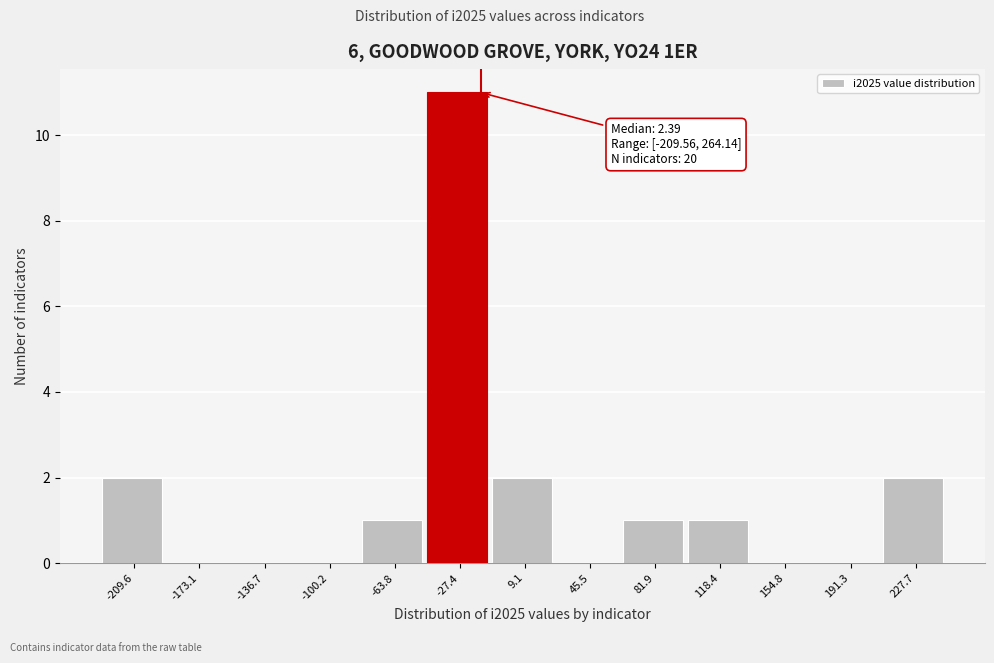

Reading right to left, extract all data points from this chart.

227.7=2	191.3=0	154.8=0	118.4=1	81.9=1	45.5=0	9.1=2	-27.4=11	-63.8=1	-100.2=0	-136.7=0	-173.1=0	-209.6=2